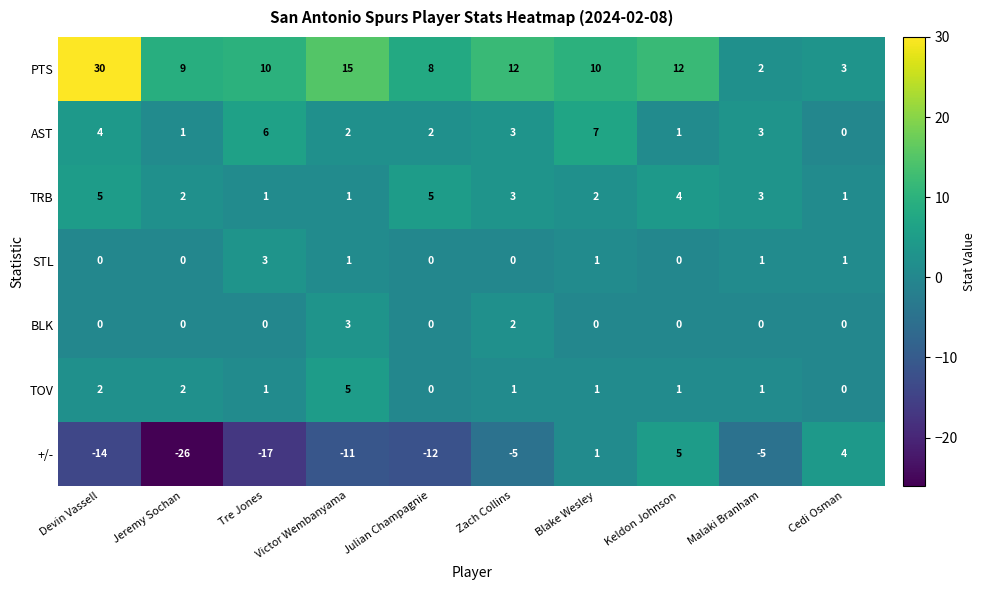

Which category has the lowest value across all series?

Jeremy Sochan